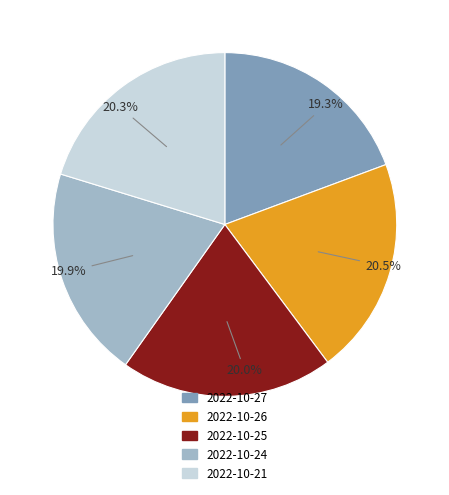

Is there a majority slice in this chart?

No